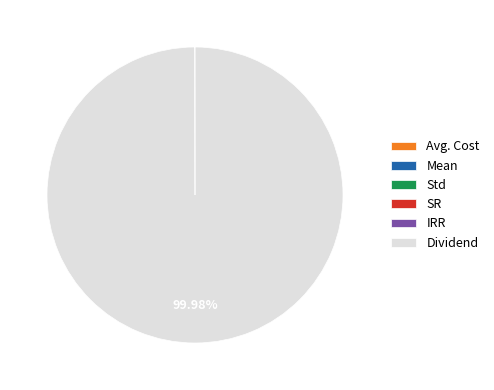

What is the largest slice in the pie chart?

Dividend